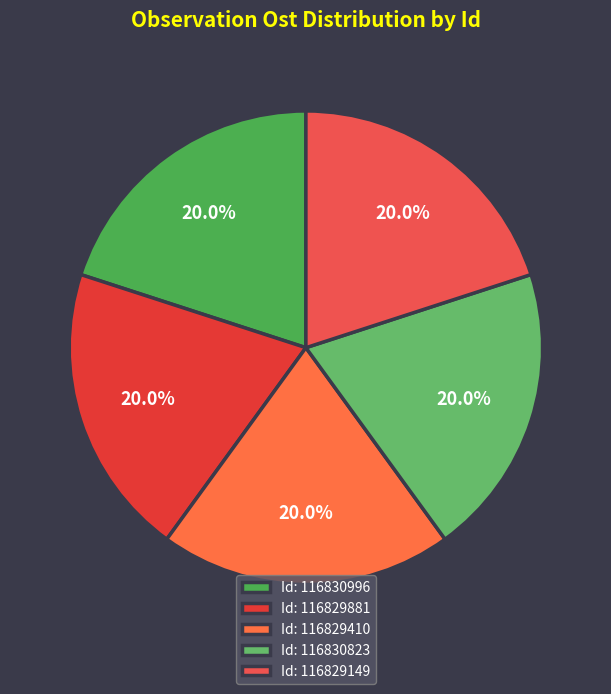

Is there a majority slice in this chart?

No